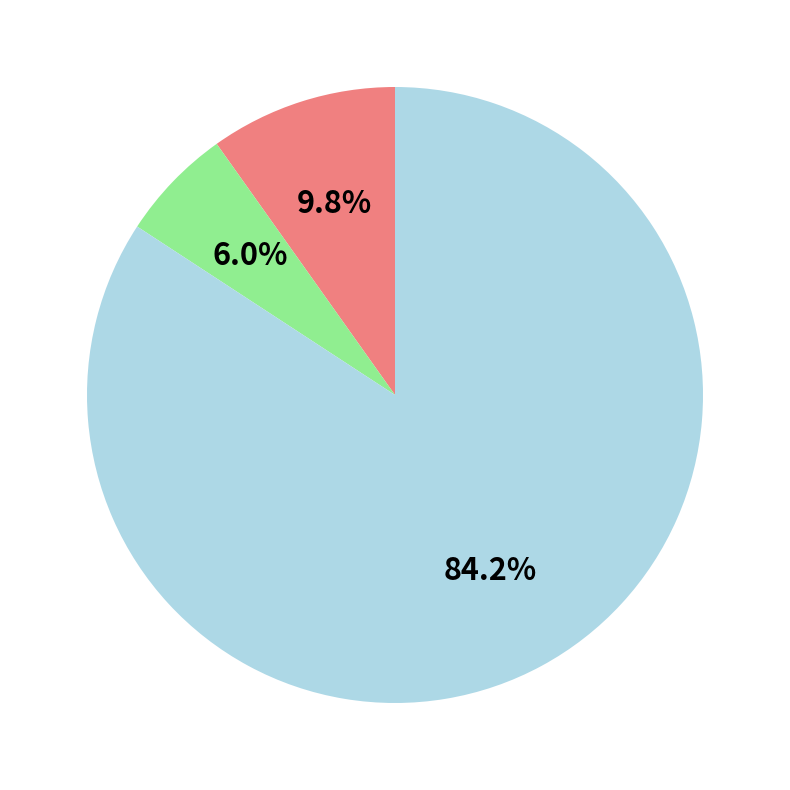

To the nearest percent, what is the difference between the largest and smallest slice percentages?

78%